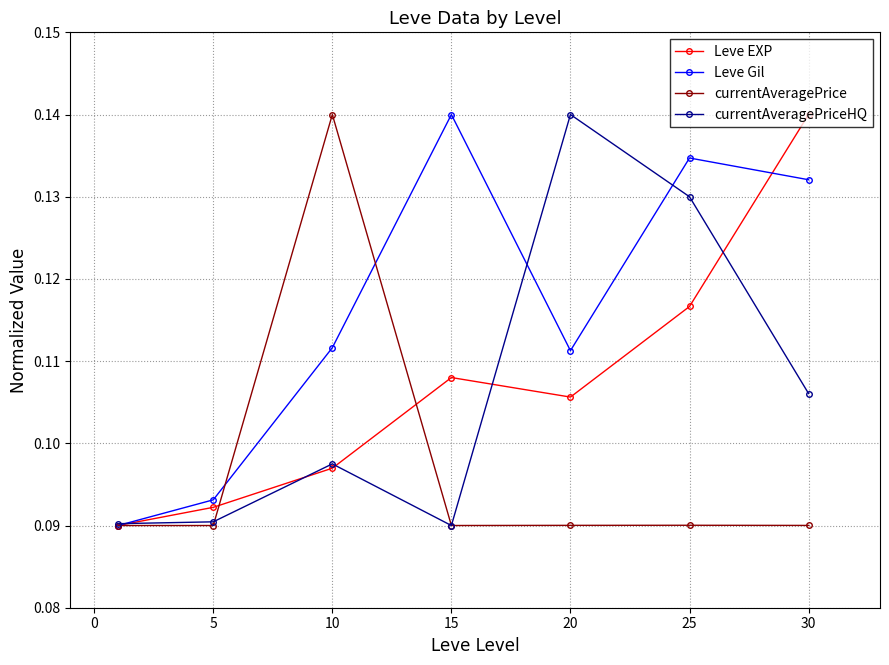

How many lines are shown in the chart?

4